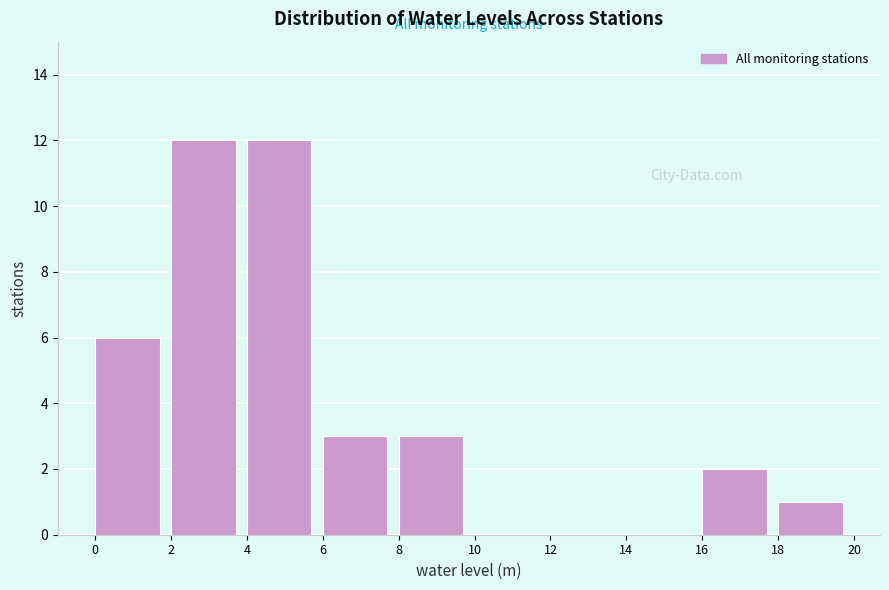

Reading left to right, list every bar in this chart as the range it spans on the x-axis followed by its height. The values are not printed on the chart, so give them approximately, as read against the axis.

0 to 2: 6
2 to 4: 12
4 to 6: 12
6 to 8: 3
8 to 10: 3
10 to 12: 0
12 to 14: 0
14 to 16: 0
16 to 18: 2
18 to 20: 1